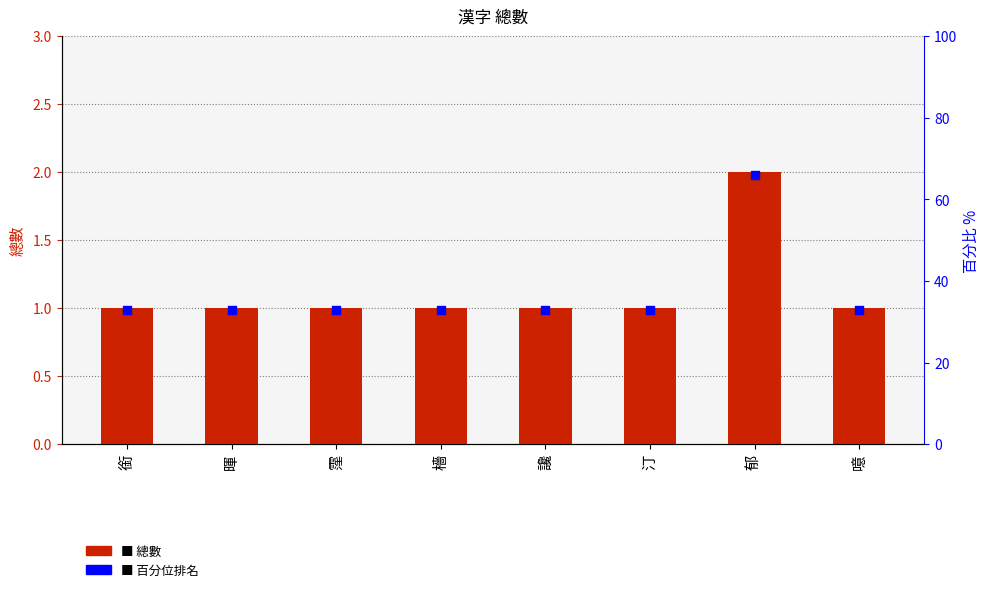

Is the value of 總數 at 檣 greater than the value of 百分位排名 at 暉?

No